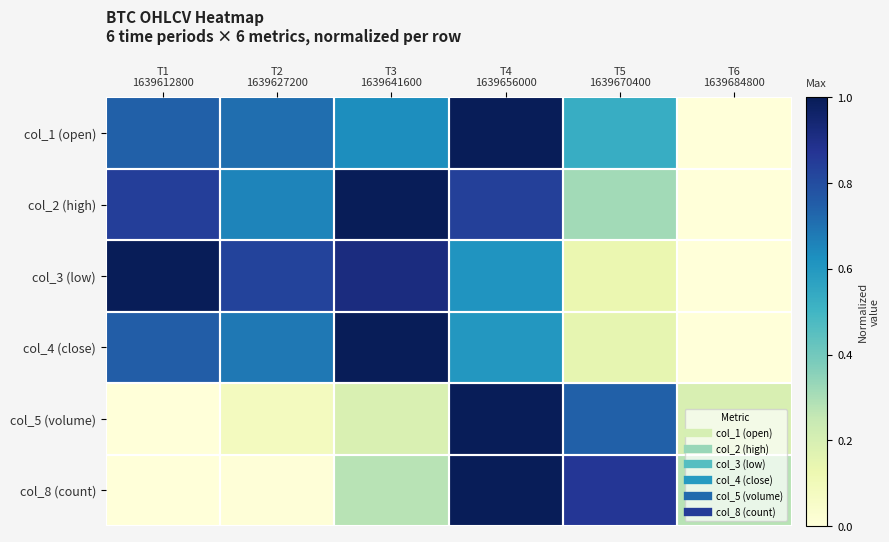

Reading right to left, transcribe all the data shown in this chart.

col_1 (open): T6
1639684800=0.0	T5
1639670400=0.5	T4
1639656000=1.0	T3
1639641600=0.6	T2
1639627200=0.7	T1
1639612800=0.7
col_2 (high): T6
1639684800=0.0	T5
1639670400=0.3	T4
1639656000=0.8	T3
1639641600=1.0	T2
1639627200=0.7	T1
1639612800=0.8
col_3 (low): T6
1639684800=0.0	T5
1639670400=0.1	T4
1639656000=0.6	T3
1639641600=0.9	T2
1639627200=0.8	T1
1639612800=1.0
col_4 (close): T6
1639684800=0.0	T5
1639670400=0.1	T4
1639656000=0.6	T3
1639641600=1.0	T2
1639627200=0.7	T1
1639612800=0.8
col_5 (volume): T6
1639684800=0.2	T5
1639670400=0.7	T4
1639656000=1.0	T3
1639641600=0.2	T2
1639627200=0.1	T1
1639612800=0.0
col_8 (count): T6
1639684800=0.3	T5
1639670400=0.9	T4
1639656000=1.0	T3
1639641600=0.3	T2
1639627200=0.0	T1
1639612800=0.0